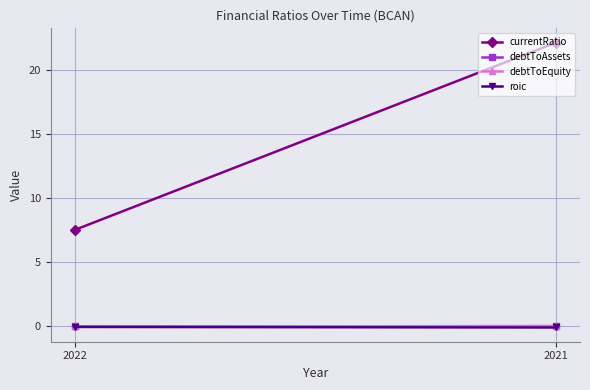

True or false: roic has a value of -0.0 at 2021.

False